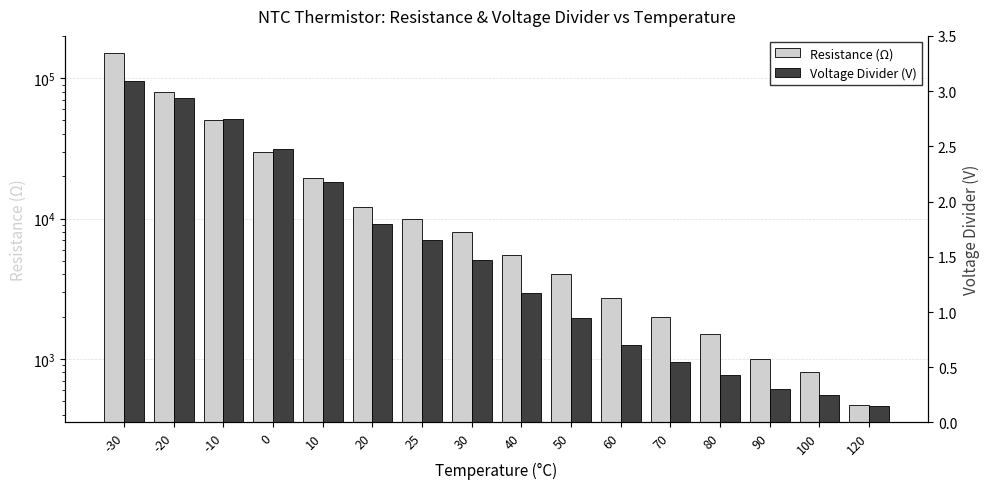

What is the approximate value of Voltage Divider (V) at 60?

0.7